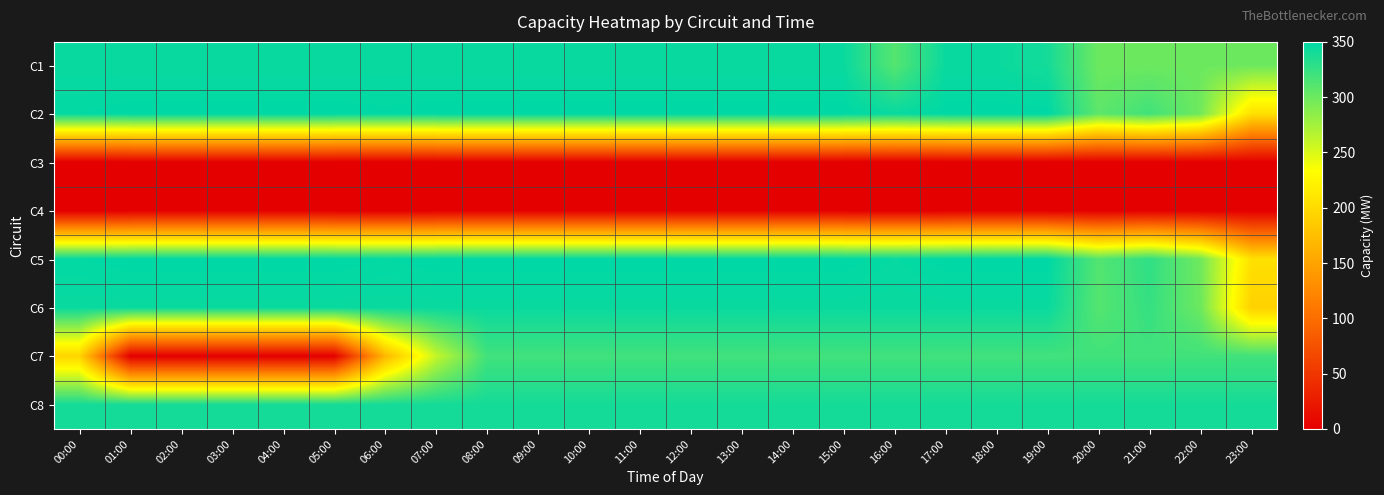

Reading left to right, list all the values displayed in this chart.

C1: 00:00=345.0	01:00=345.0	02:00=345.0	03:00=345.0	04:00=345.0	05:00=345.0	06:00=345.0	07:00=345.0	08:00=345.0	09:00=345.0	10:00=345.0	11:00=345.0	12:00=345.0	13:00=345.0	14:00=345.0	15:00=345.0	16:00=311.0	17:00=345.0	18:00=345.0	19:00=340.0	20:00=300.0	21:00=300.0	22:00=300.0	23:00=300.0
C2: 00:00=348.5	01:00=350.0	02:00=350.0	03:00=350.0	04:00=350.0	05:00=350.0	06:00=349.2	07:00=350.0	08:00=350.0	09:00=350.0	10:00=350.0	11:00=350.0	12:00=350.0	13:00=350.0	14:00=350.0	15:00=350.0	16:00=345.5	17:00=350.0	18:00=350.0	19:00=350.0	20:00=307.0	21:00=319.8	22:00=298.2	23:00=205.8
C3: 00:00=0.0	01:00=0.0	02:00=0.0	03:00=0.0	04:00=0.0	05:00=0.0	06:00=0.0	07:00=0.0	08:00=0.0	09:00=0.0	10:00=0.0	11:00=0.0	12:00=0.0	13:00=0.0	14:00=0.0	15:00=0.0	16:00=0.0	17:00=0.0	18:00=0.0	19:00=0.0	20:00=0.0	21:00=0.0	22:00=0.0	23:00=0.0
C4: 00:00=0.0	01:00=0.0	02:00=0.0	03:00=0.0	04:00=0.0	05:00=0.0	06:00=0.0	07:00=0.0	08:00=0.0	09:00=0.0	10:00=0.0	11:00=0.0	12:00=0.0	13:00=0.0	14:00=0.0	15:00=0.0	16:00=0.0	17:00=0.0	18:00=0.0	19:00=0.0	20:00=0.0	21:00=0.0	22:00=0.0	23:00=0.0
C5: 00:00=348.5	01:00=350.0	02:00=350.0	03:00=350.0	04:00=350.0	05:00=350.0	06:00=348.5	07:00=350.0	08:00=350.0	09:00=350.0	10:00=350.0	11:00=350.0	12:00=350.0	13:00=350.0	14:00=350.0	15:00=350.0	16:00=347.0	17:00=350.0	18:00=350.0	19:00=350.0	20:00=311.5	21:00=327.5	22:00=298.8	23:00=206.0
C6: 00:00=345.0	01:00=345.0	02:00=345.0	03:00=345.0	04:00=345.0	05:00=345.0	06:00=345.0	07:00=345.0	08:00=345.0	09:00=345.0	10:00=345.0	11:00=345.0	12:00=345.0	13:00=345.0	14:00=345.0	15:00=345.0	16:00=345.0	17:00=345.0	18:00=345.0	19:00=345.0	20:00=310.8	21:00=325.2	22:00=300.2	23:00=191.8
C7: 00:00=195.0	01:00=0.0	02:00=0.0	03:00=0.0	04:00=0.0	05:00=0.0	06:00=167.5	07:00=260.0	08:00=320.0	09:00=320.0	10:00=320.0	11:00=320.0	12:00=320.0	13:00=320.0	14:00=320.0	15:00=320.0	16:00=320.0	17:00=320.0	18:00=320.0	19:00=320.0	20:00=320.0	21:00=320.0	22:00=320.0	23:00=320.0
C8: 00:00=340.0	01:00=340.0	02:00=340.0	03:00=340.0	04:00=340.0	05:00=340.0	06:00=340.0	07:00=340.0	08:00=340.0	09:00=340.0	10:00=340.0	11:00=340.0	12:00=340.0	13:00=340.0	14:00=340.0	15:00=340.0	16:00=340.0	17:00=340.0	18:00=340.0	19:00=340.0	20:00=340.0	21:00=340.0	22:00=340.0	23:00=340.0